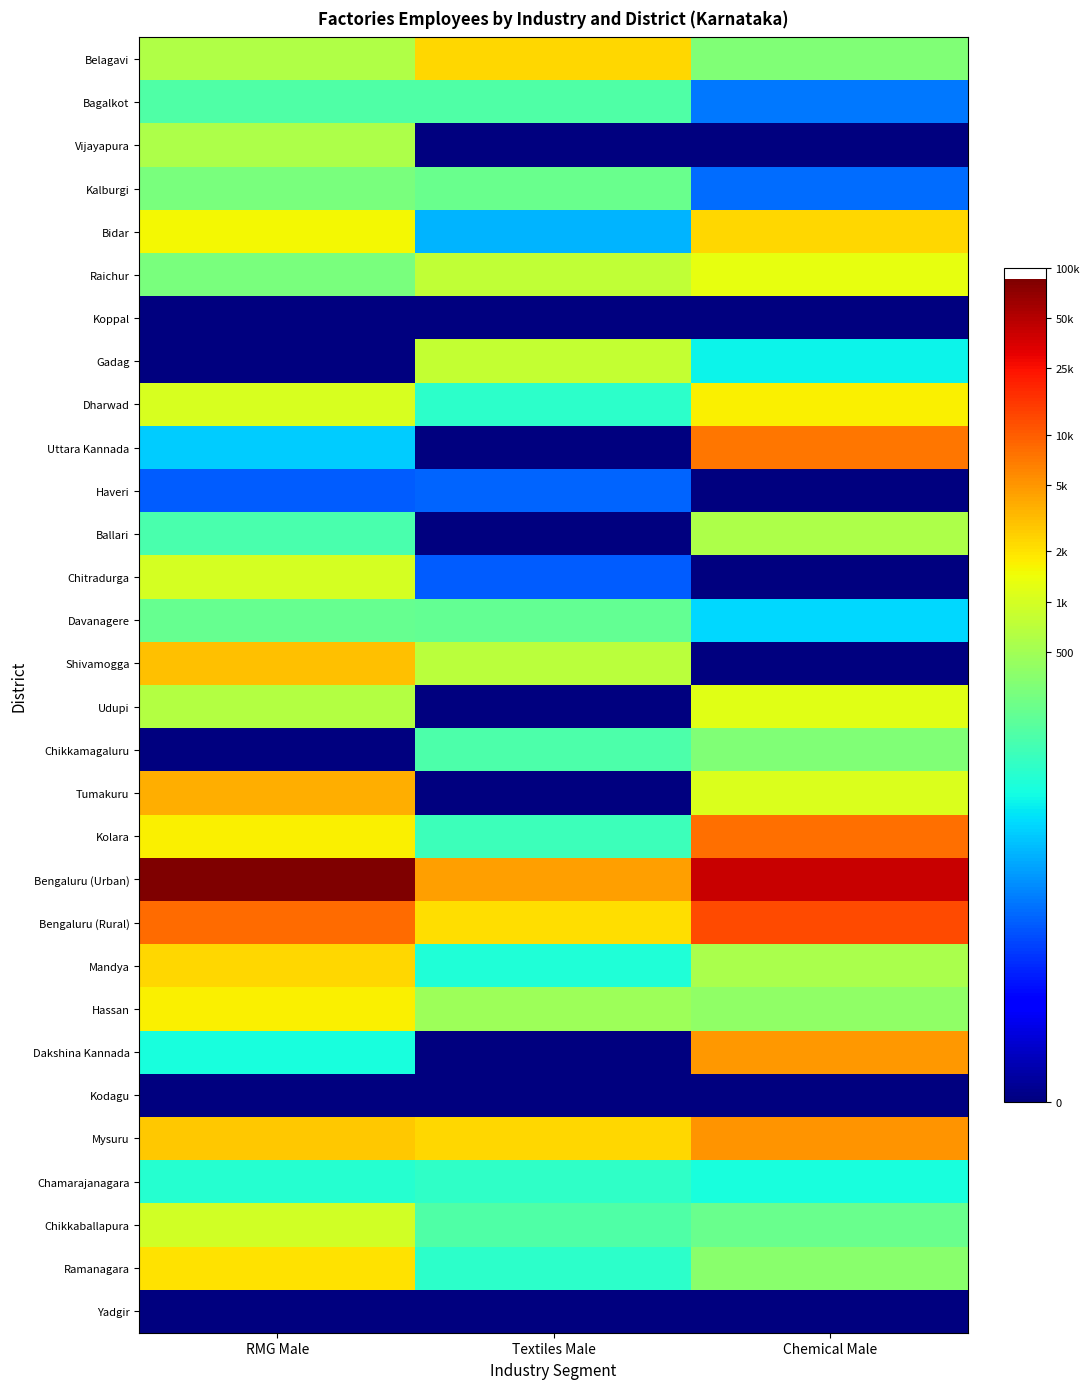

Which label corresponds to the smallest value in the chart?

Textiles Male